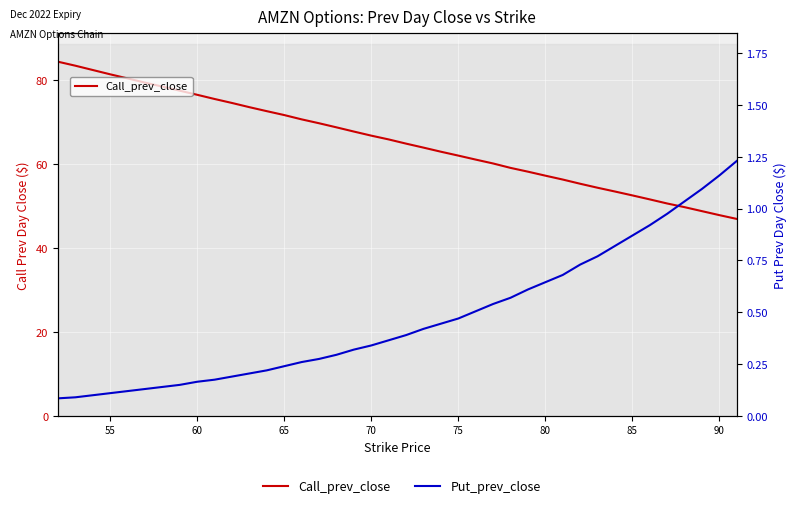

Does the chart display data point markers on the line(s)?

No